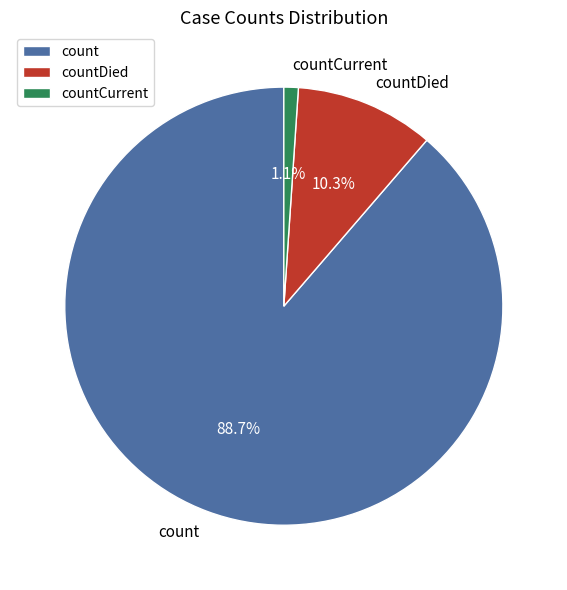

What is the largest slice in the pie chart?

count